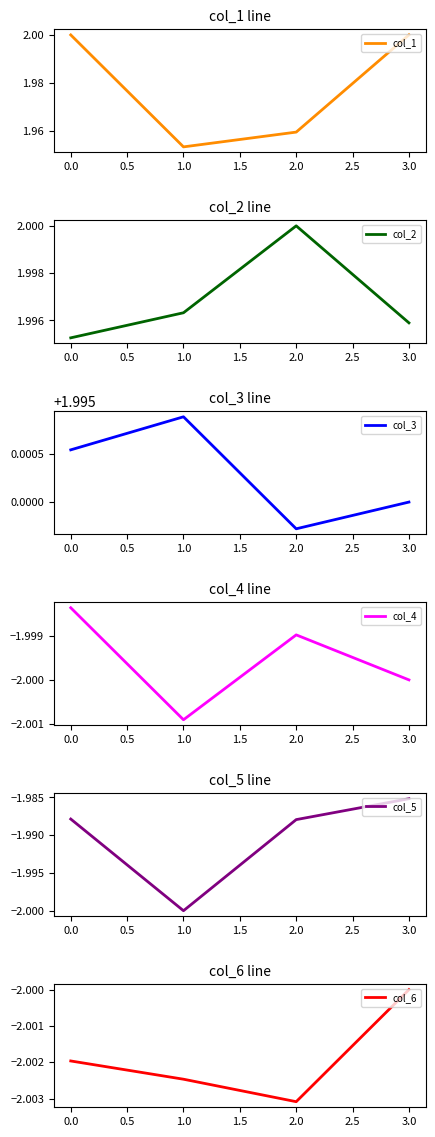

Is it true that col_6 equals -3.3 at 1.0?

False